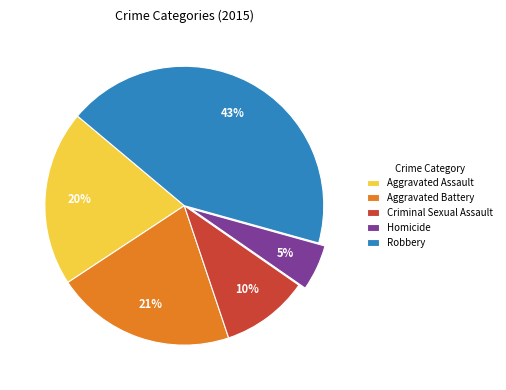

To the nearest percent, what is the average slice percentage?

20%